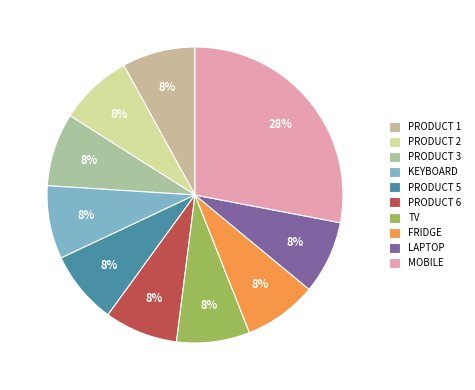

To the nearest percent, what is the average slice percentage?

10%